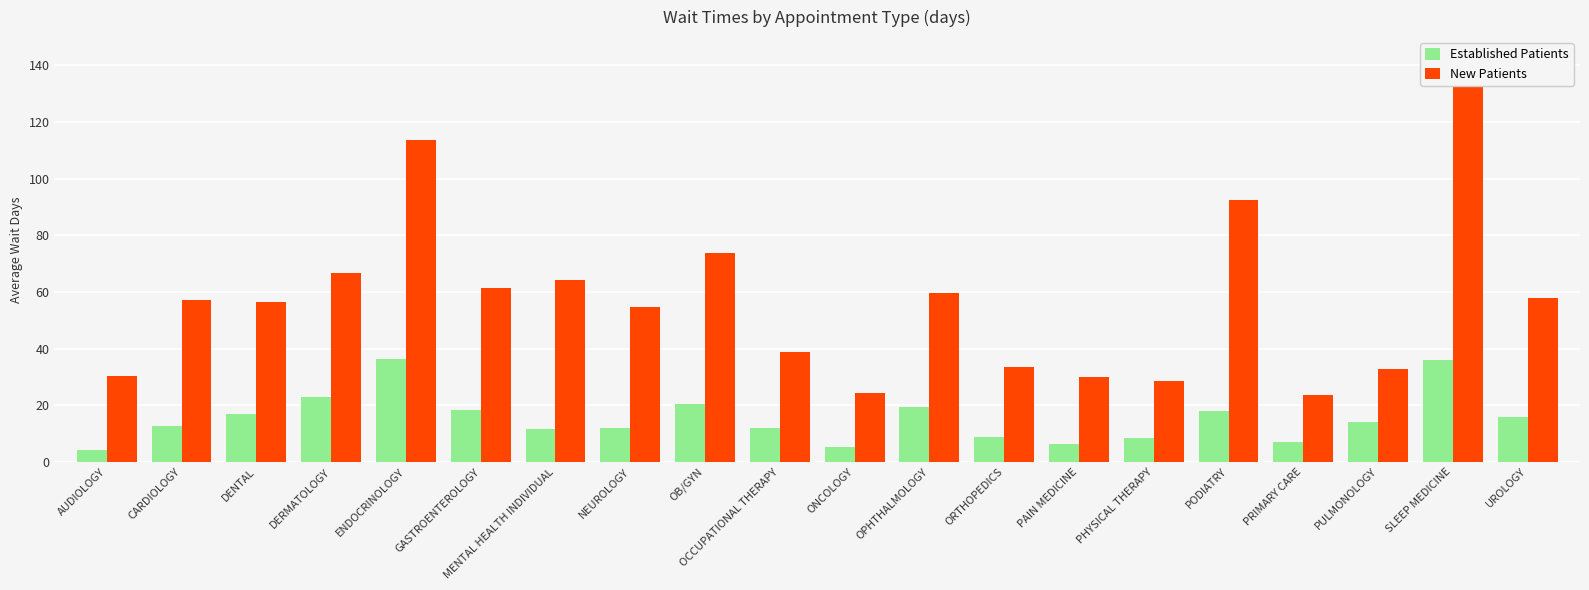

List the series in order of their peak value, lowest first.

Established Patients, New Patients